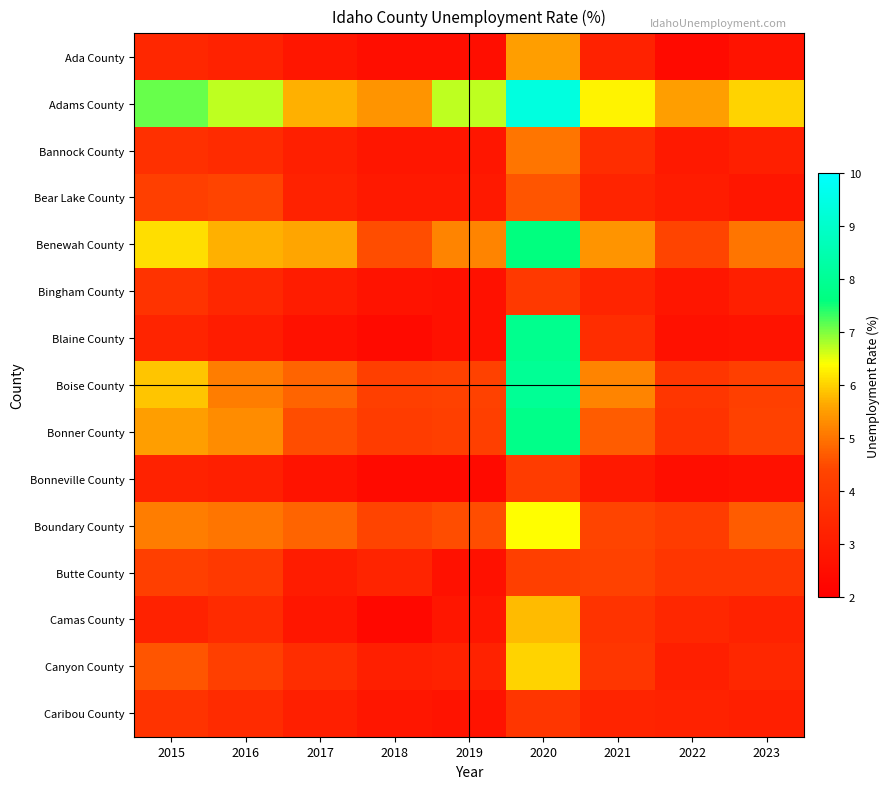

Count the number of data series in this chart.

15